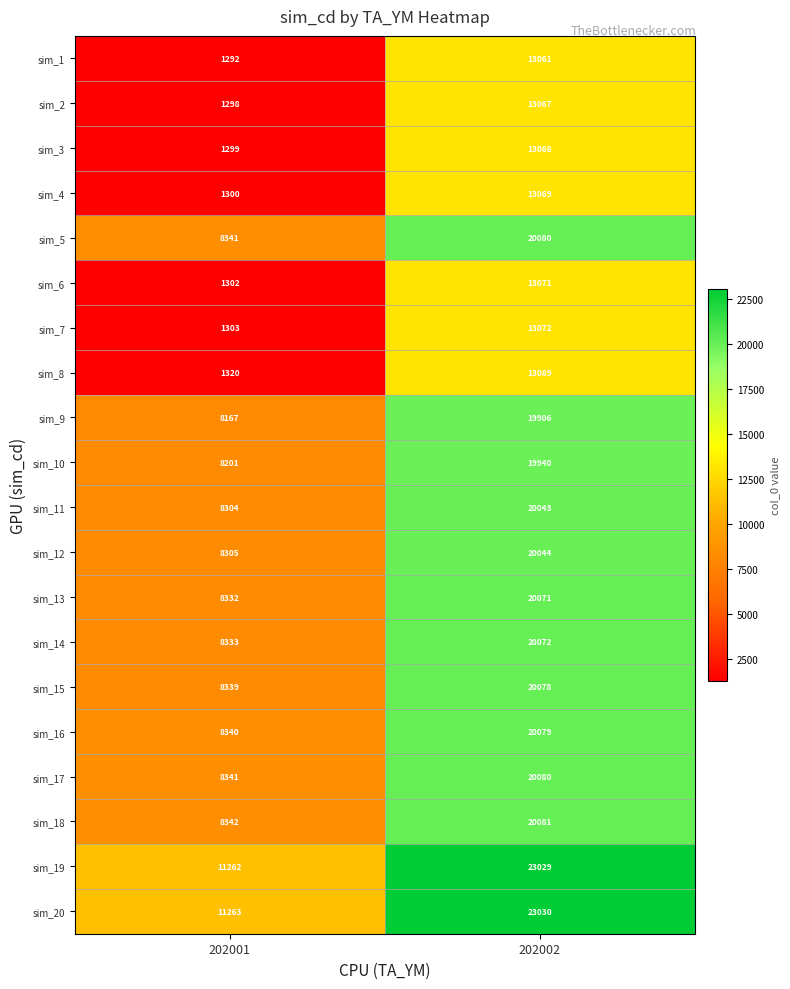

What is the spread (max minus min) of values at 202002?

9969